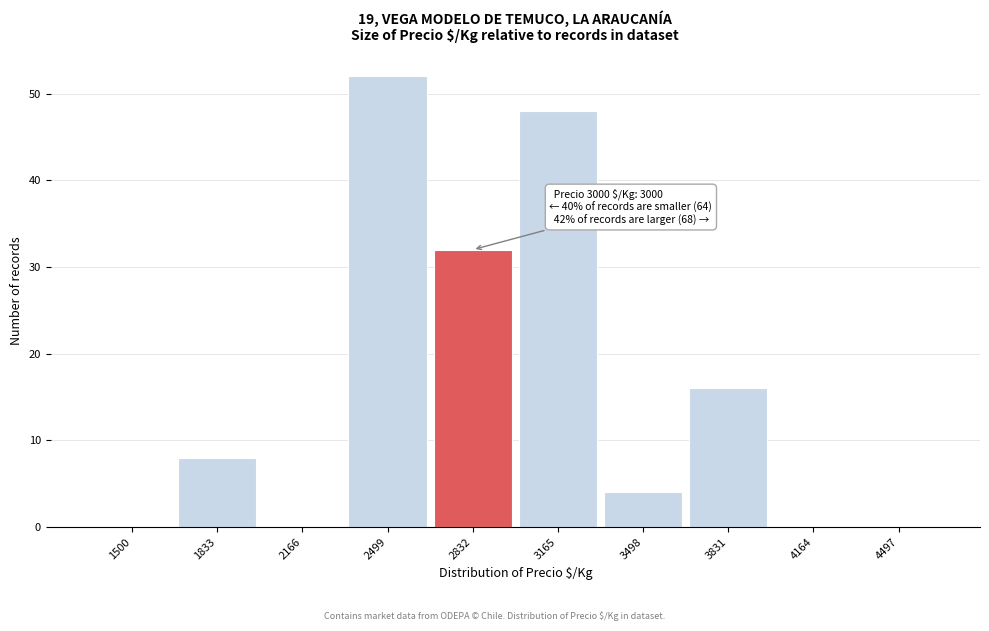

Reading left to right, list all the values displayed in this chart.

1500=0	1833=8	2166=0	2499=52	2832=32	3165=48	3498=4	3831=16	4164=0	4497=0